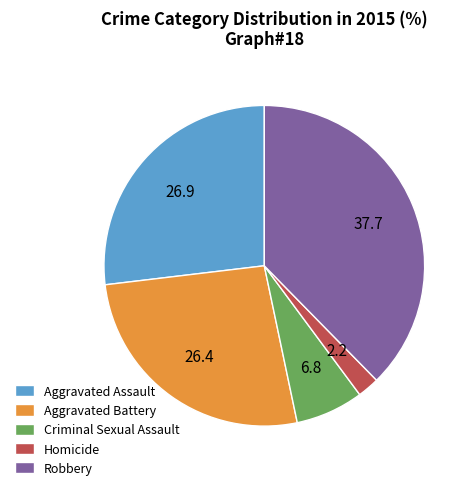

The Criminal Sexual Assault slice represents 7% of the pie. True or false?

True